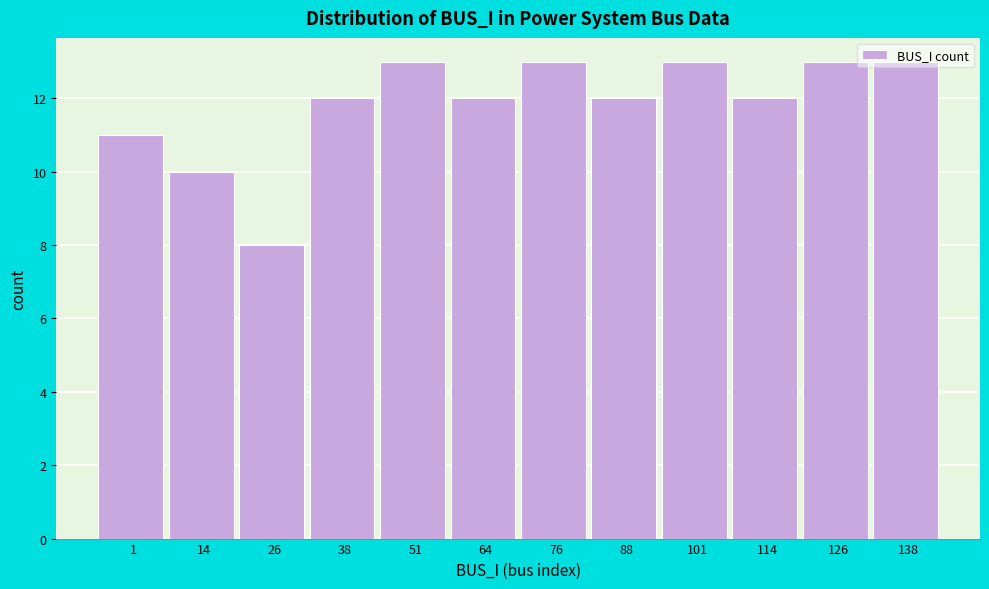

Approximately how many times larger is the value at 76 compared to 126?

1.0